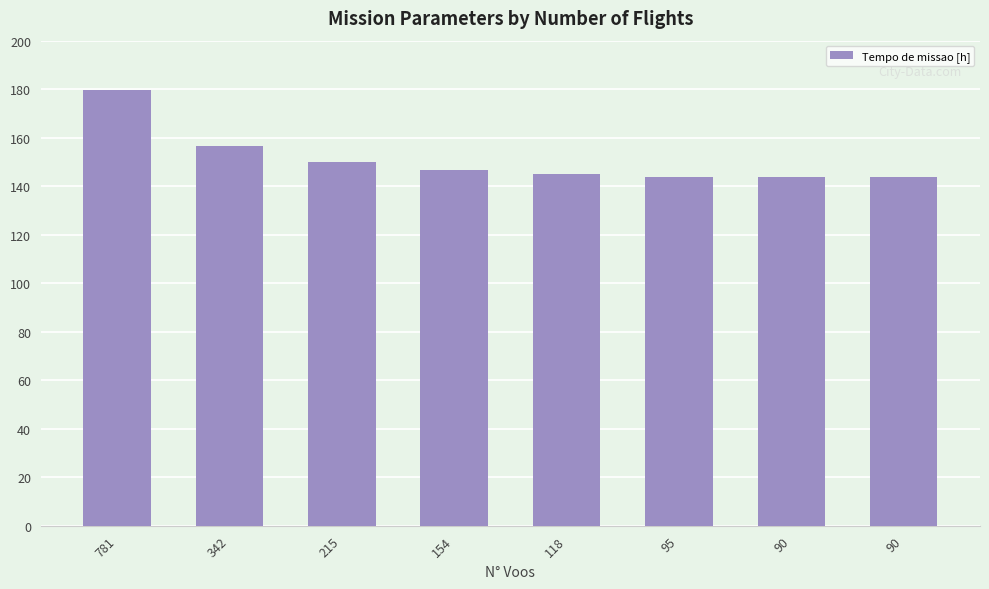

Are the bars horizontal?

No